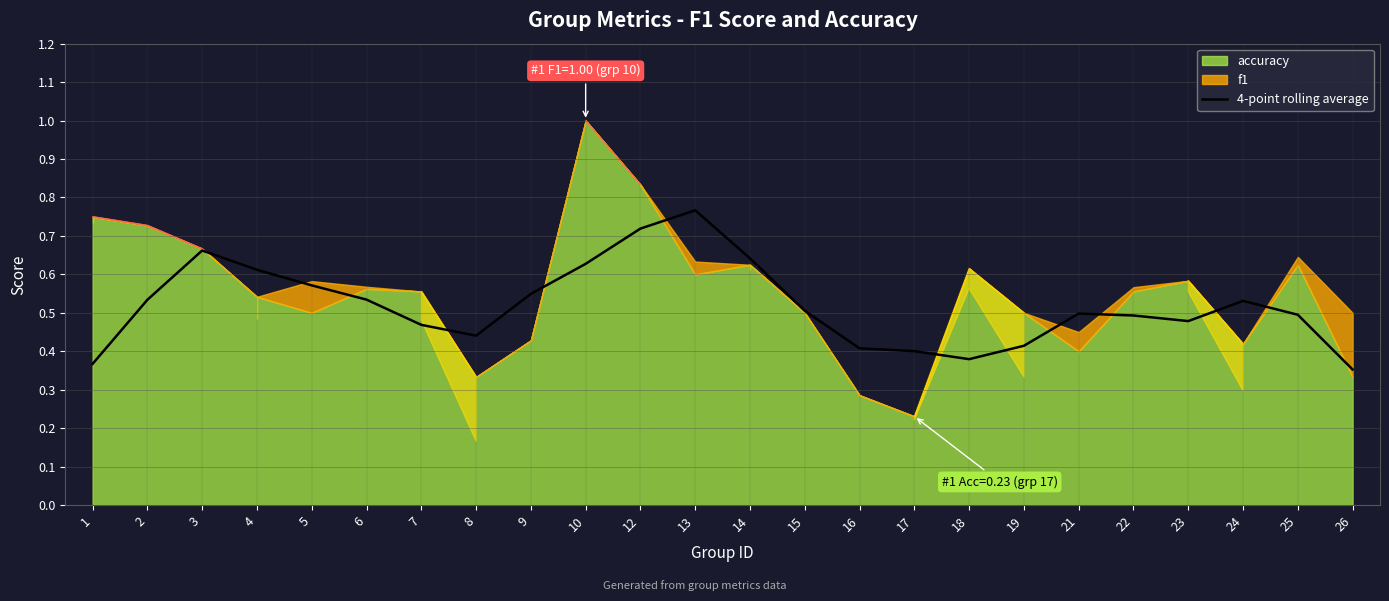

What is the sum of all values?

12.4